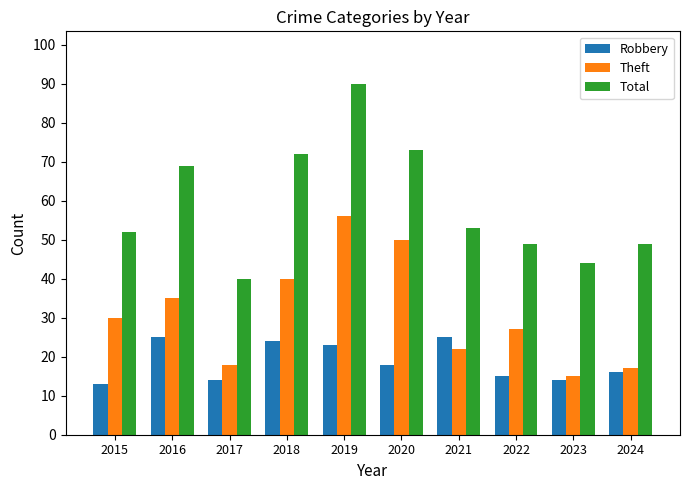

Which series changed the most between 2015 and 2020?

Total